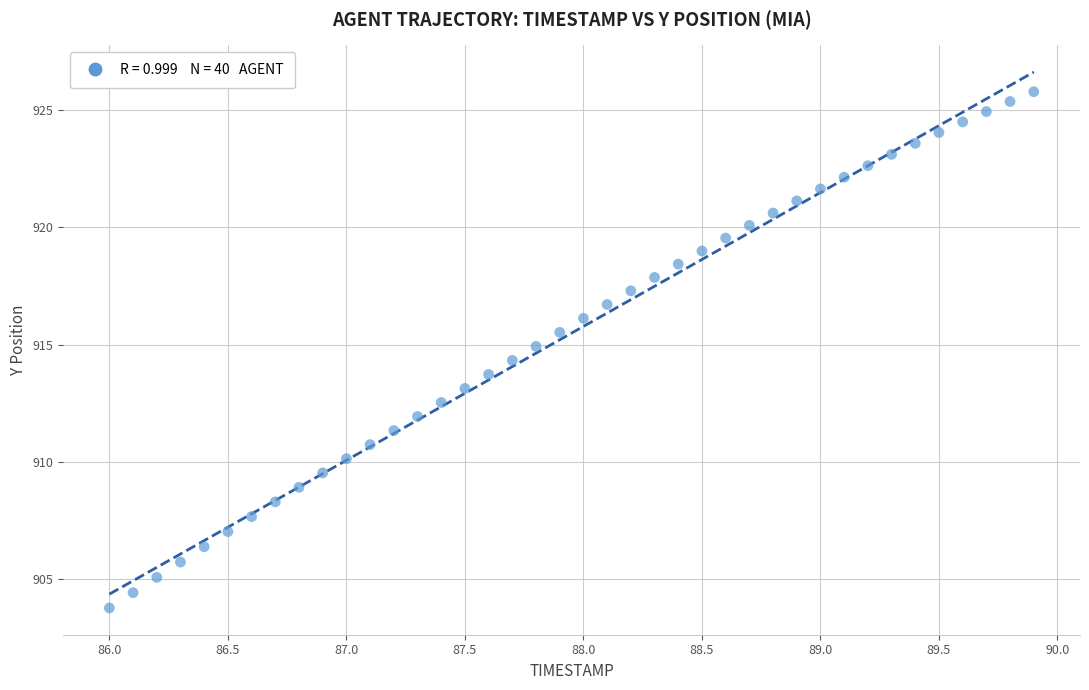

What is the range of X values (max minus min)?

3.9